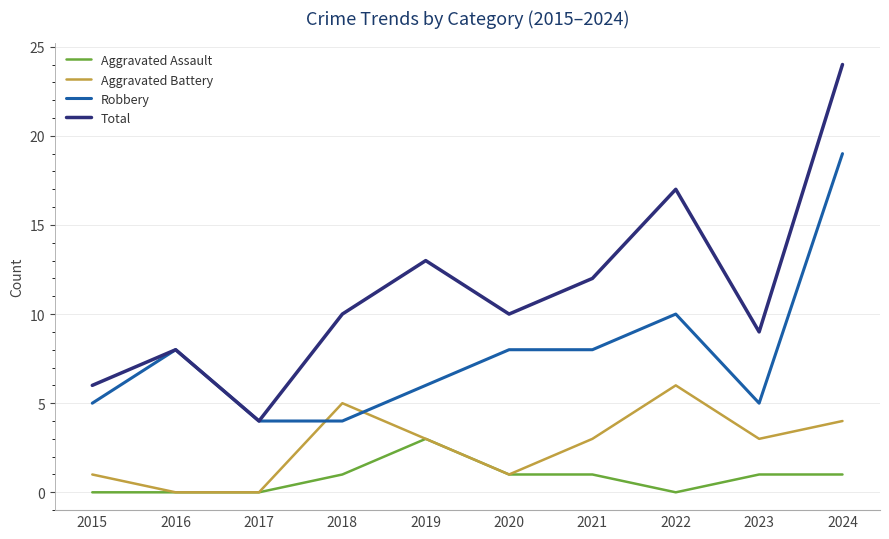

Which series has the largest total across all categories?

Total